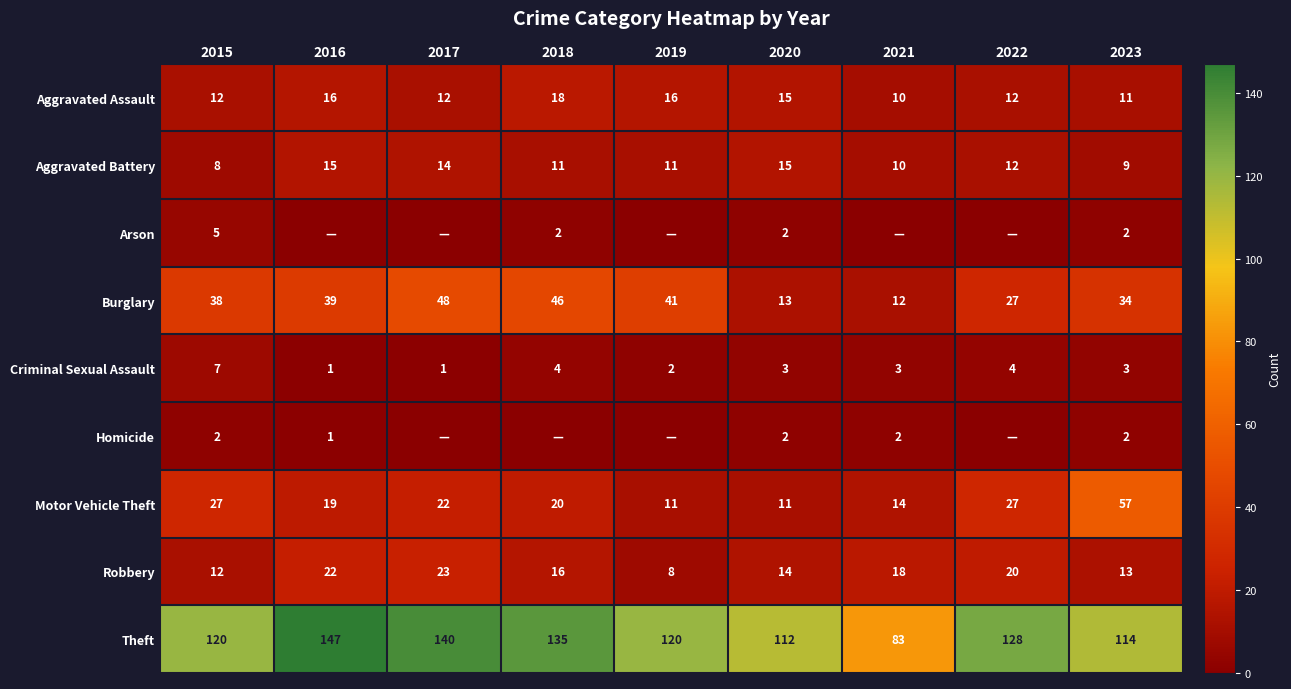

What is the average value of the Arson series?

1